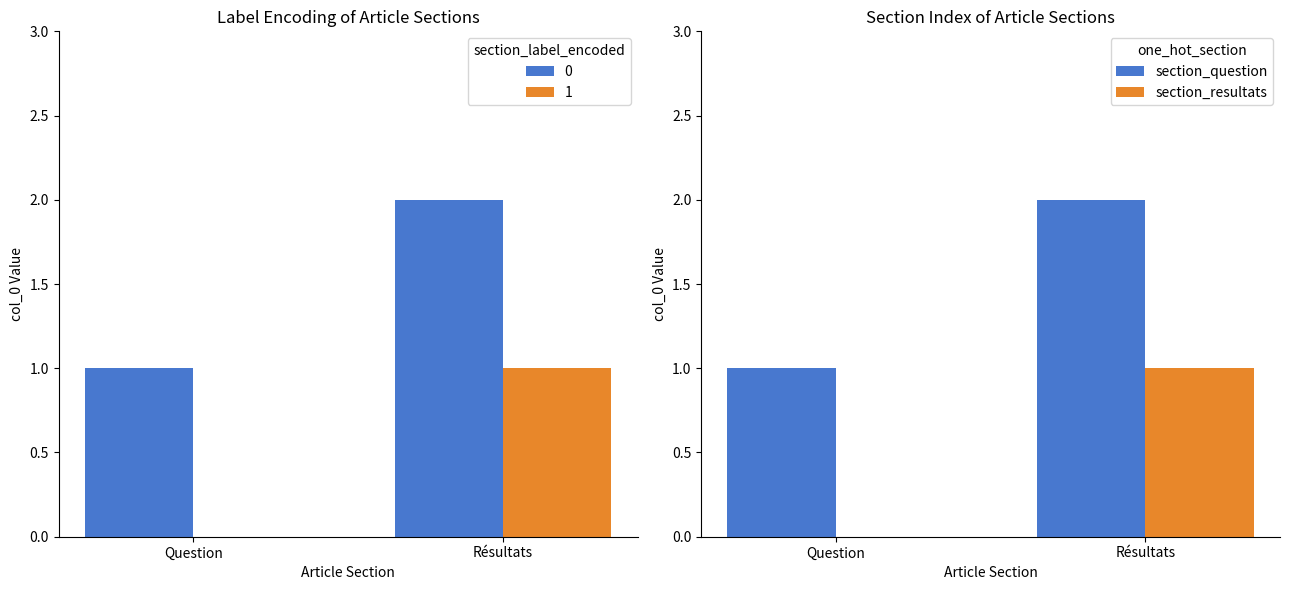

Between Résultats and Question, which is larger?

Résultats